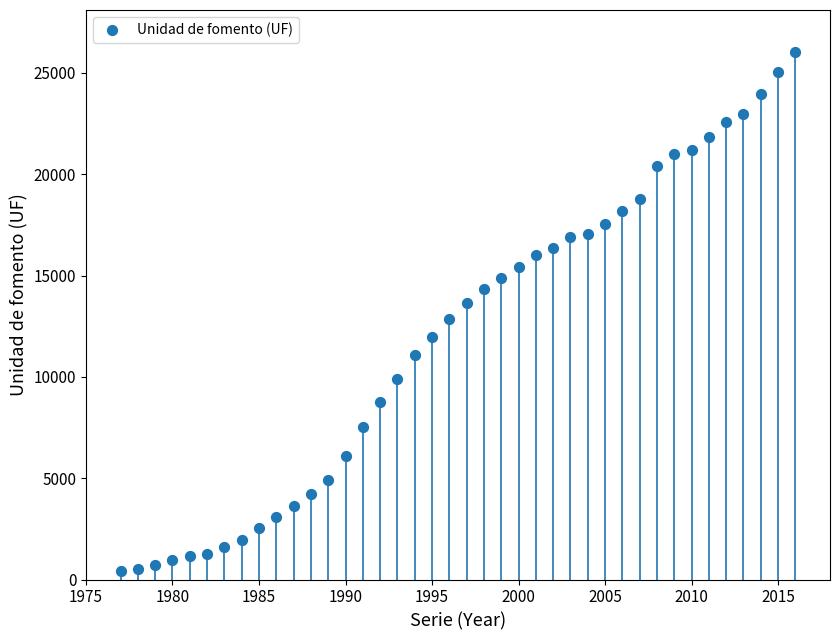

Count the number of points in this scatter plot.

40